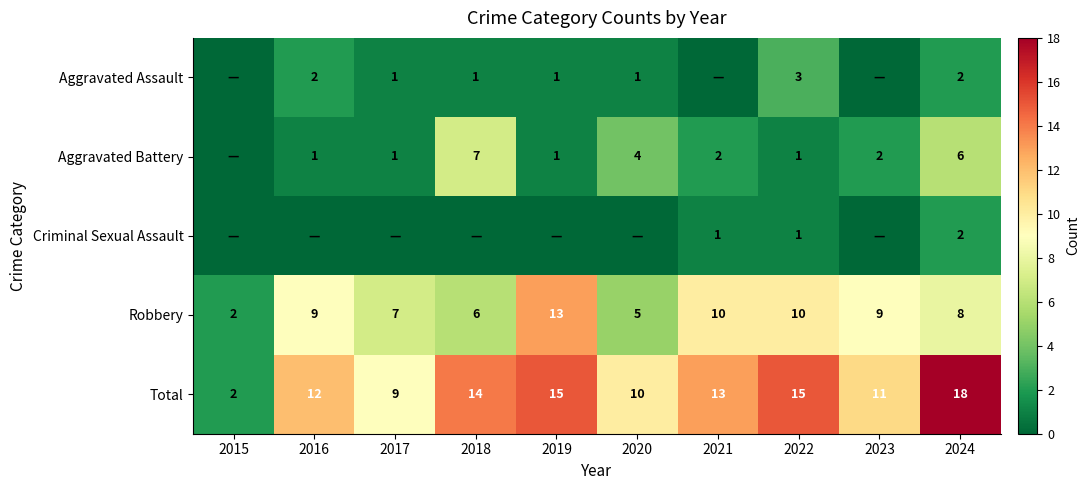

What is the approximate value of Robbery at 2016, to the nearest 5?

10